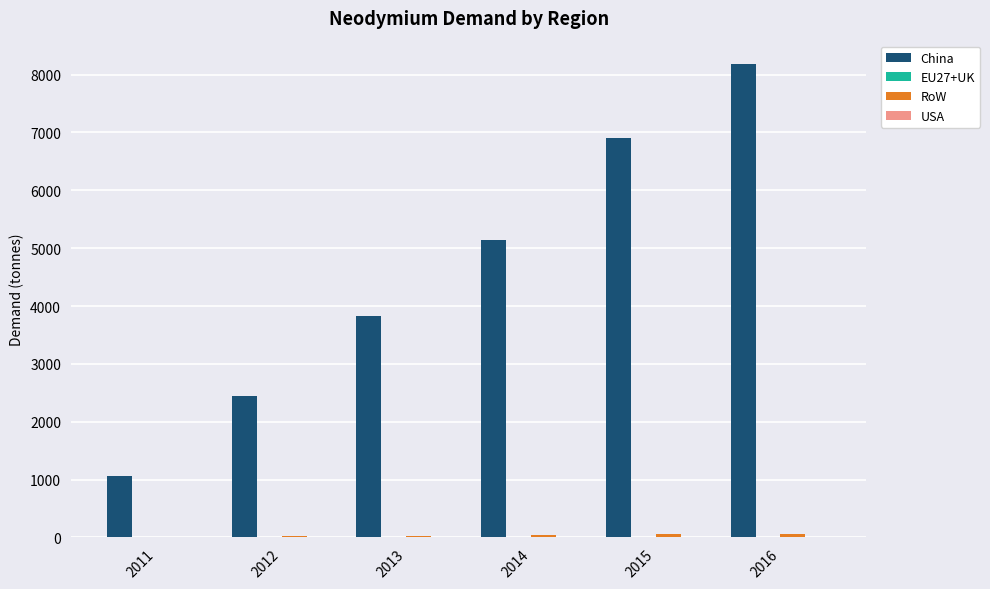

What is the sum of all China values?

27551.1